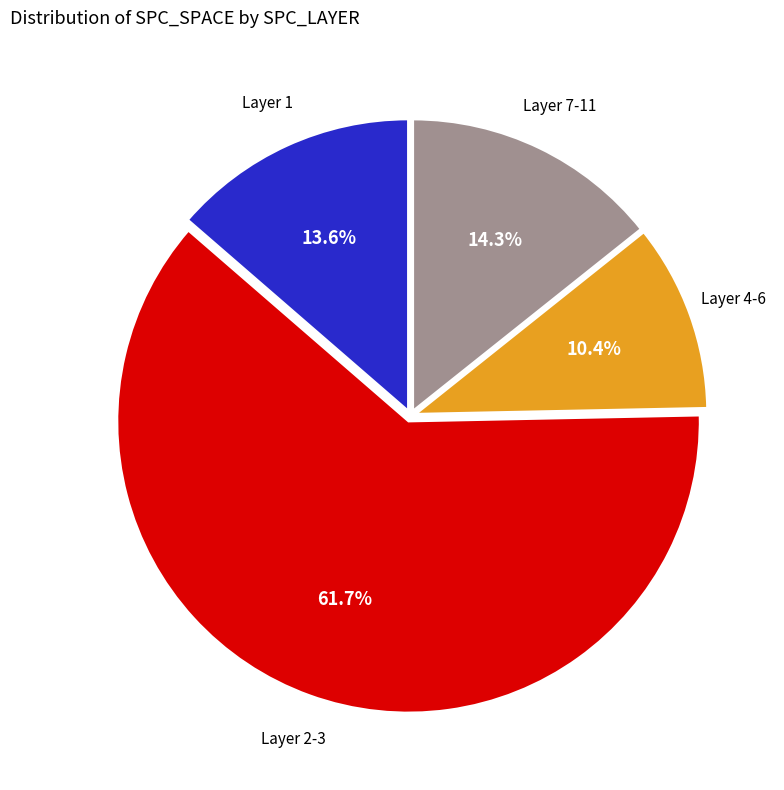

To the nearest percent, what is the average slice percentage?

25%